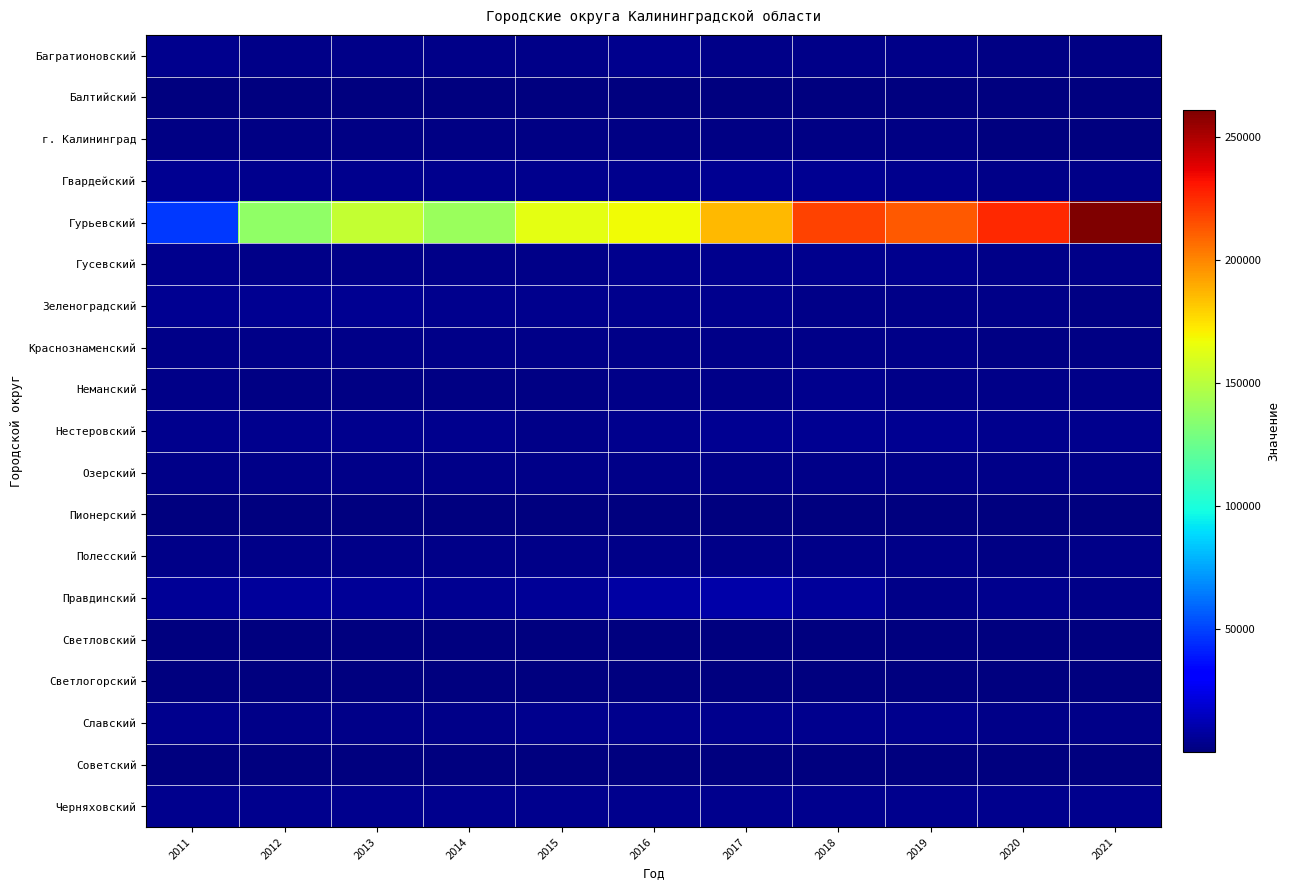

What is the spread (max minus min) of values at 2019?

212298